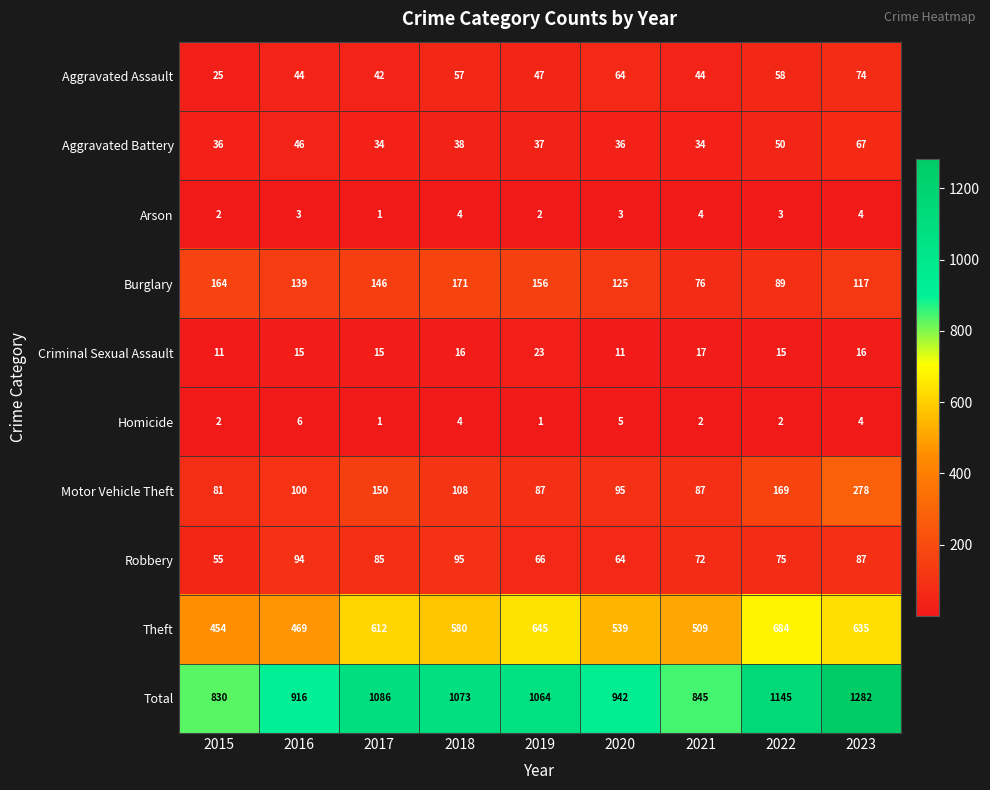

Rank the series at 2019 from highest to lowest value.

Total, Theft, Burglary, Motor Vehicle Theft, Robbery, Aggravated Assault, Aggravated Battery, Criminal Sexual Assault, Arson, Homicide